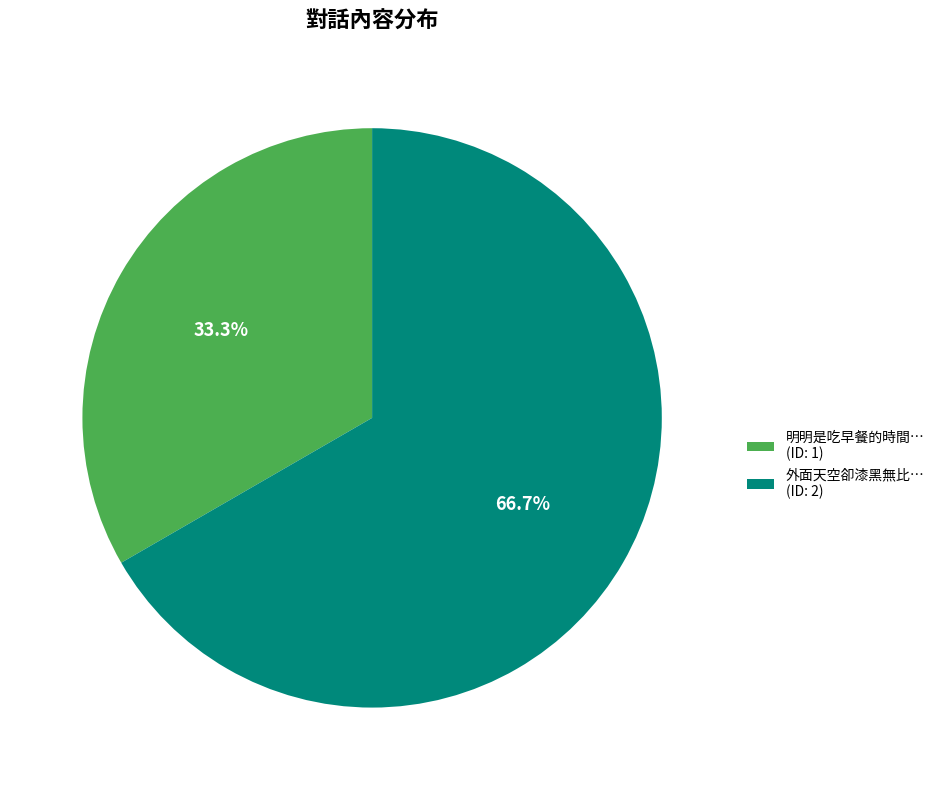

Which category has the biggest portion of the pie?

外面天空卻漆黑無比…